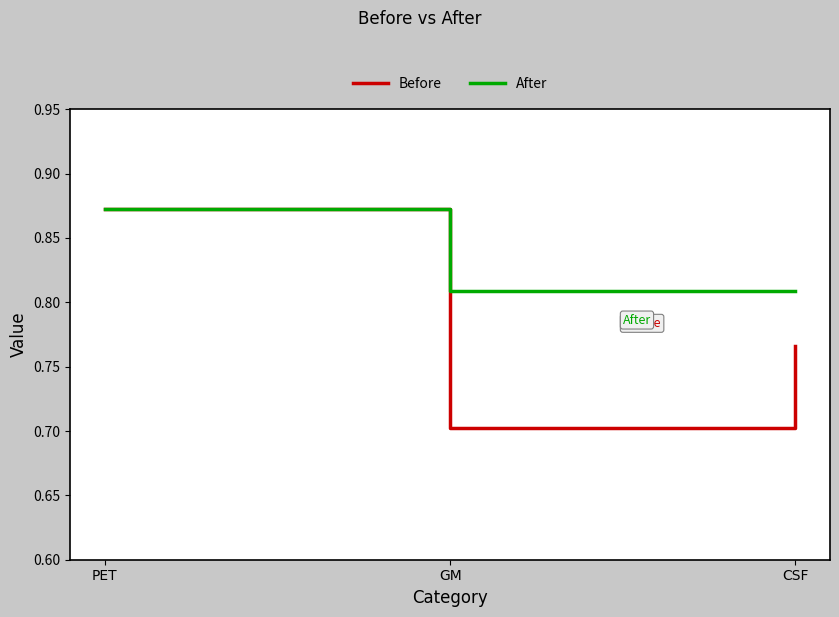

The After series shows 0.3 at PET. True or false?

False